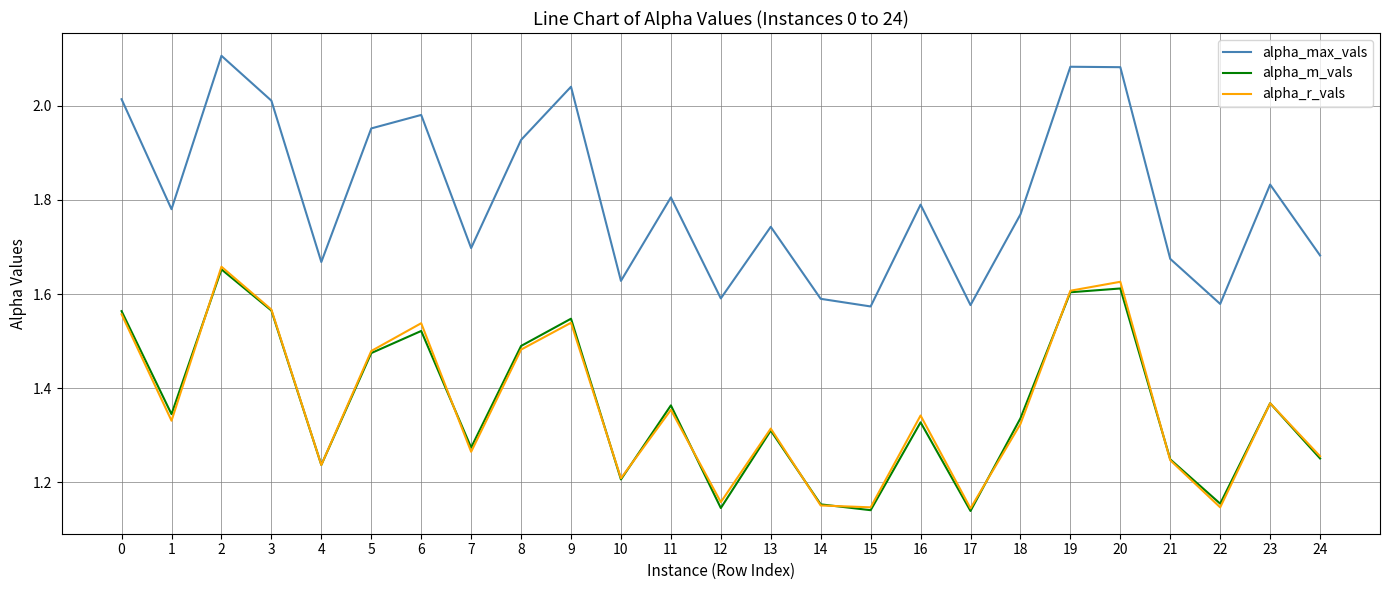

The alpha_r_vals series shows 1.5 at 15. True or false?

False